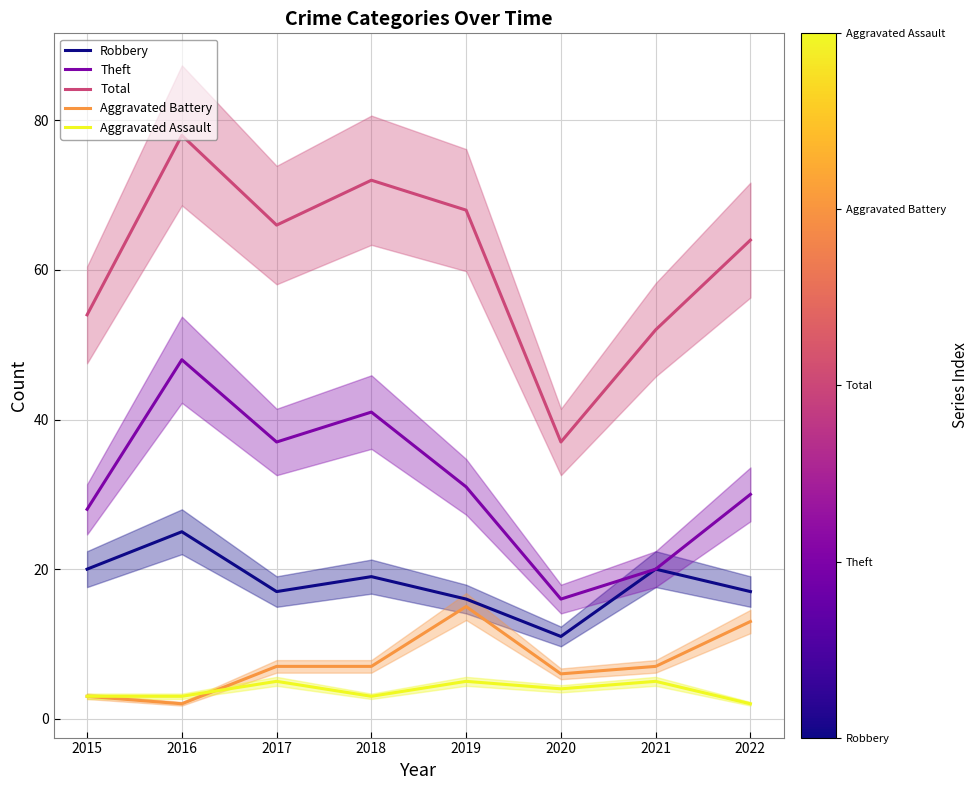

True or false: Aggravated Battery has more than 0 interior local peaks.

True